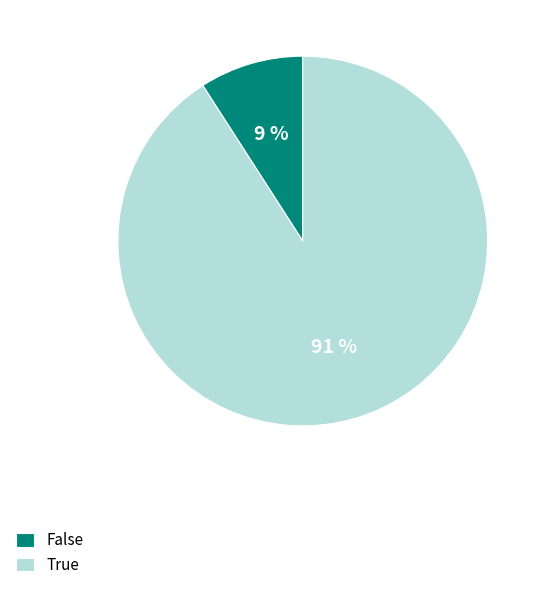

Combined, do False and True account for over 50%?

Yes